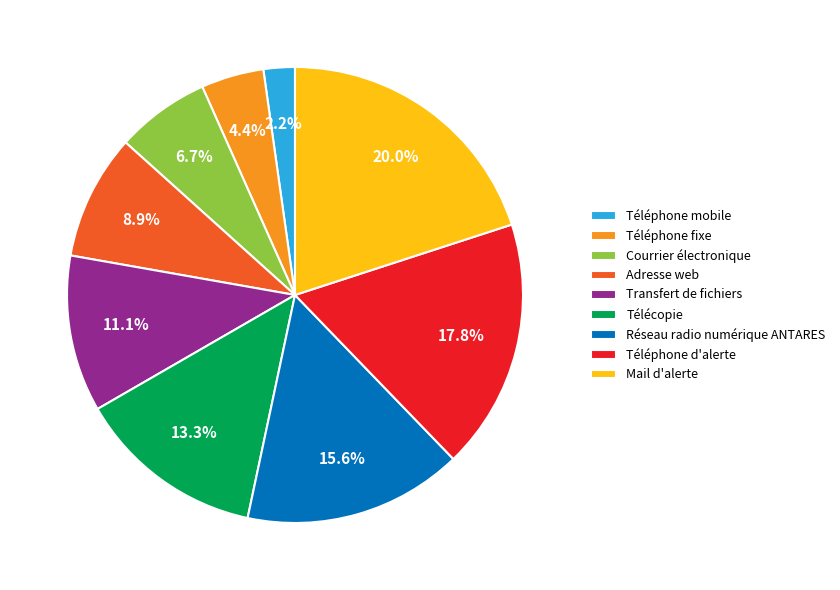

What is the largest slice in the pie chart?

Mail d'alerte